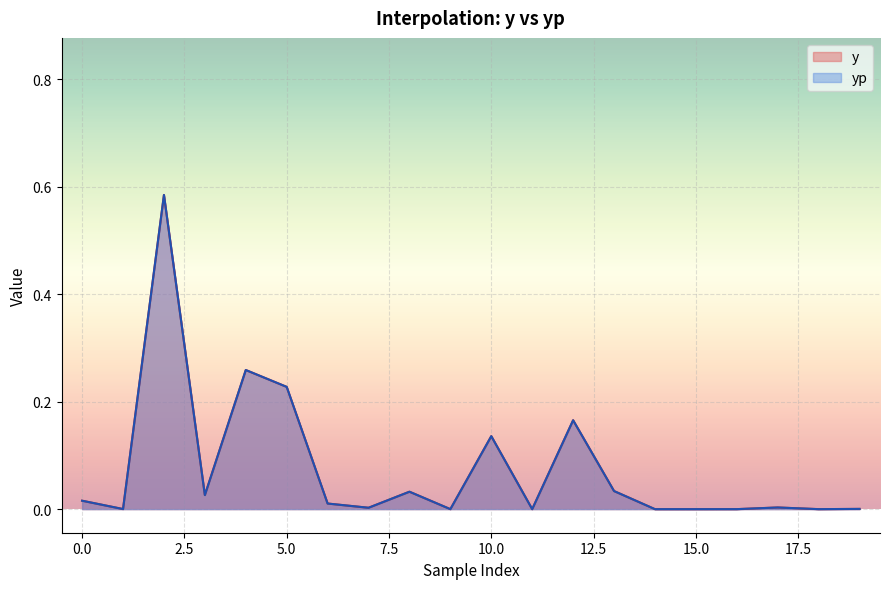

How many categories are shown in the chart?

20